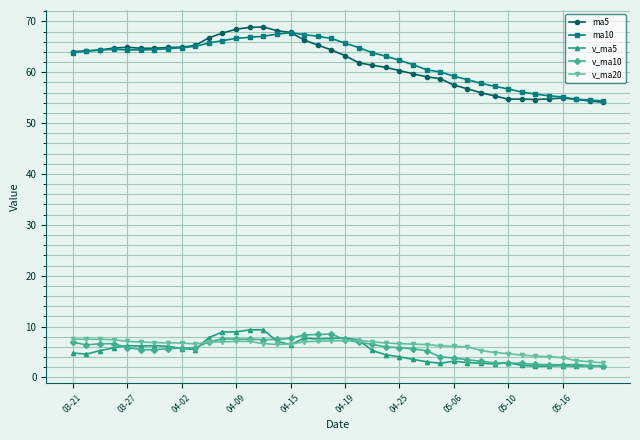

Which series has the largest total across all categories?

ma10